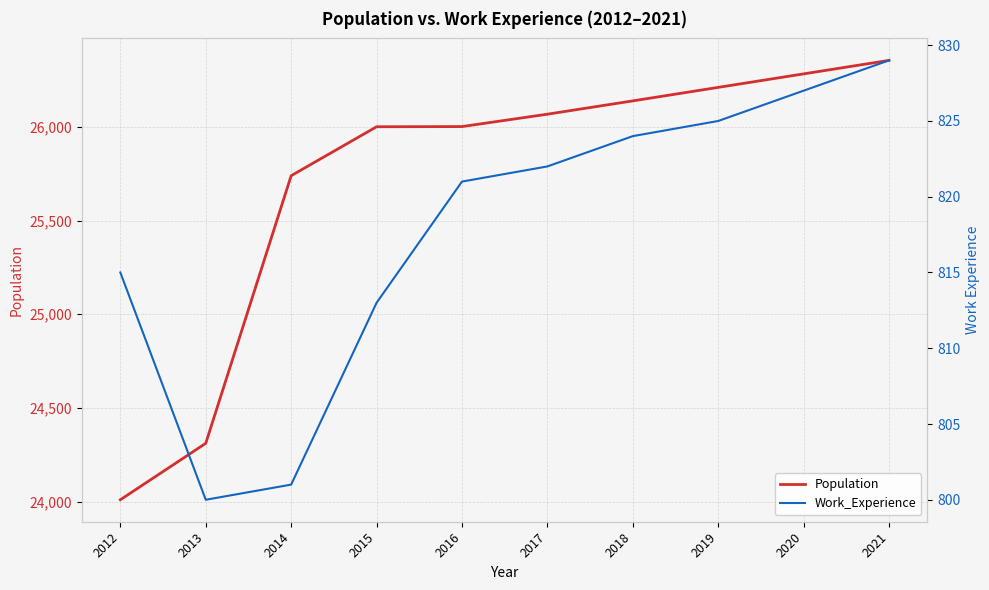

Does the chart have visible grid lines?

Yes